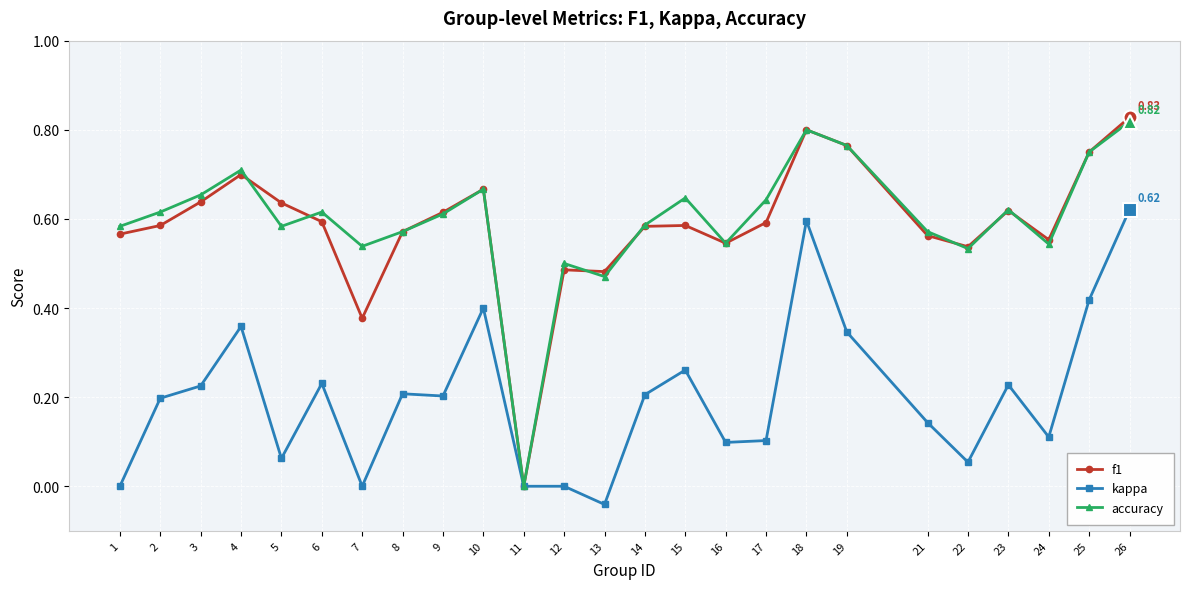

How many accuracy values are between 0 and 1?

25